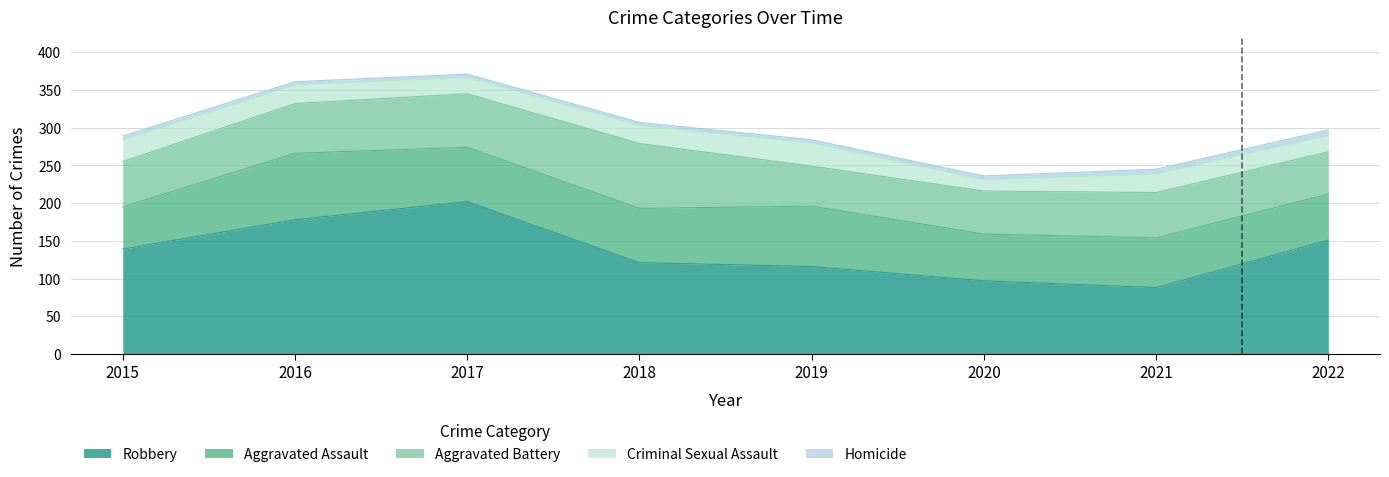

True or false: Aggravated Battery has a value of 57 at 2020.

True